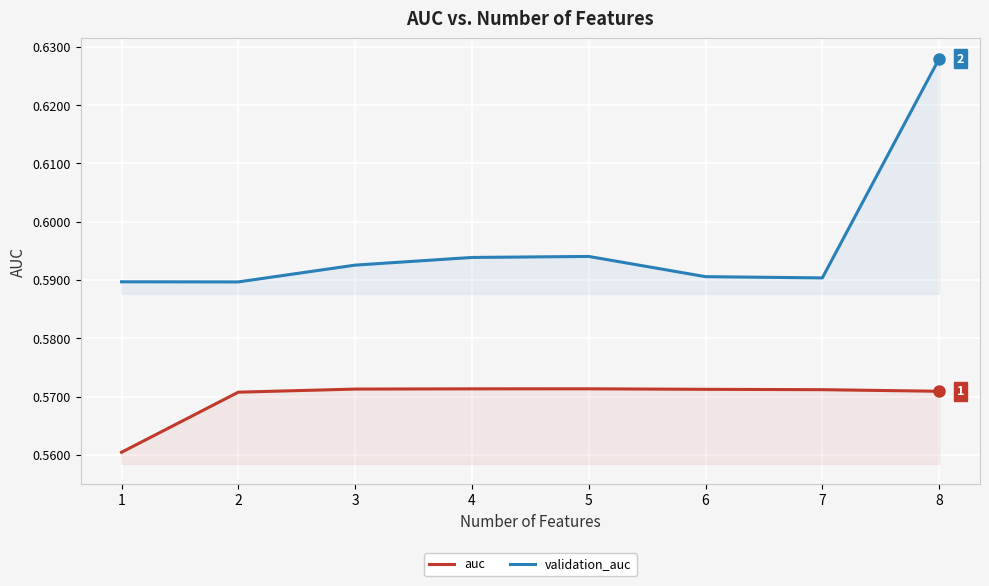

Rank the categories by validation_auc value from lowest to highest.

2, 1, 7, 6, 3, 4, 5, 8